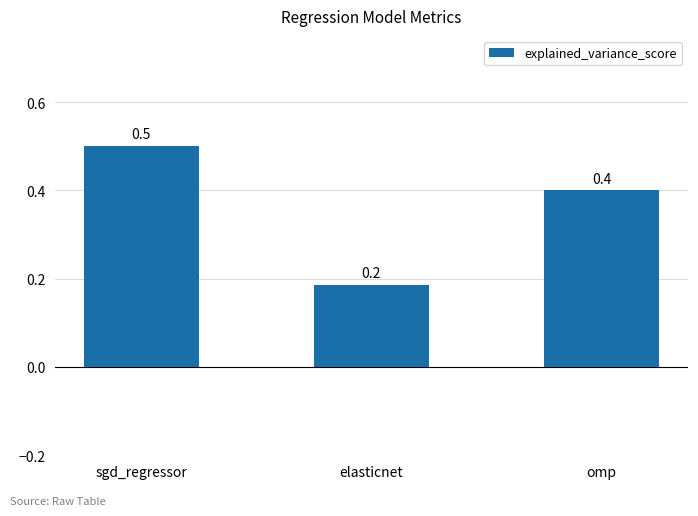

Reading right to left, what are all the values shown in this chart?

omp=0.4	elasticnet=0.2	sgd_regressor=0.5